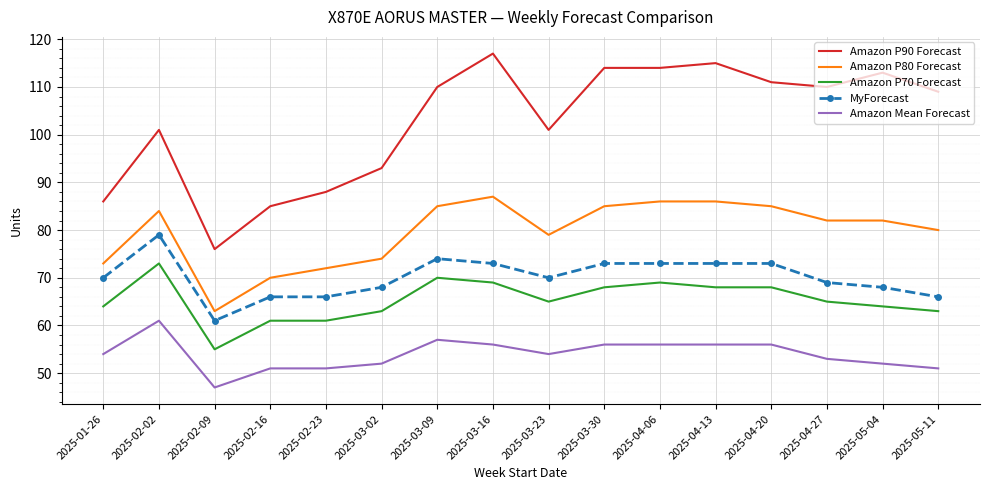

What is the highest value of the MyForecast series?

79